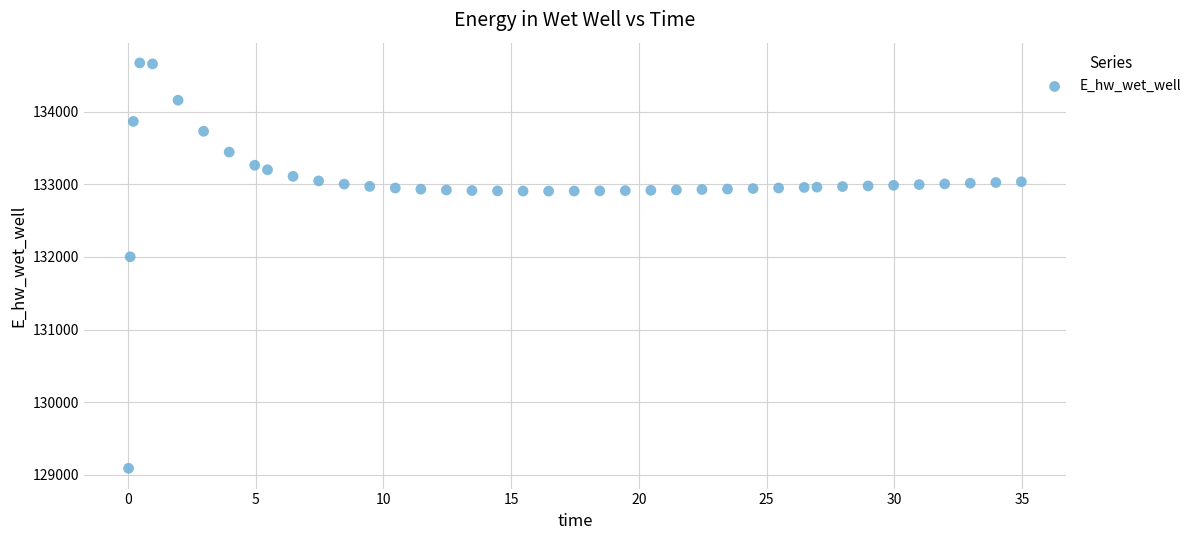

What Y value in the scatter plot is closest to 131880?

132001.8